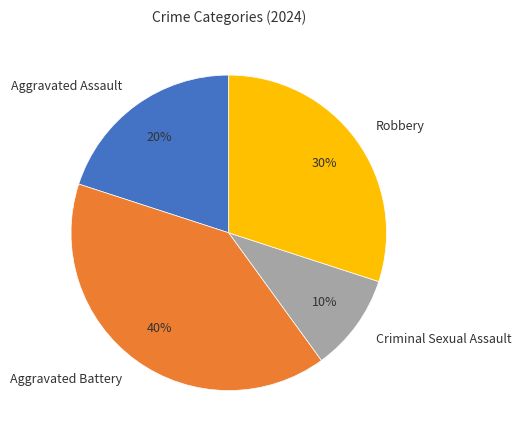

Does any single category account for the majority?

No